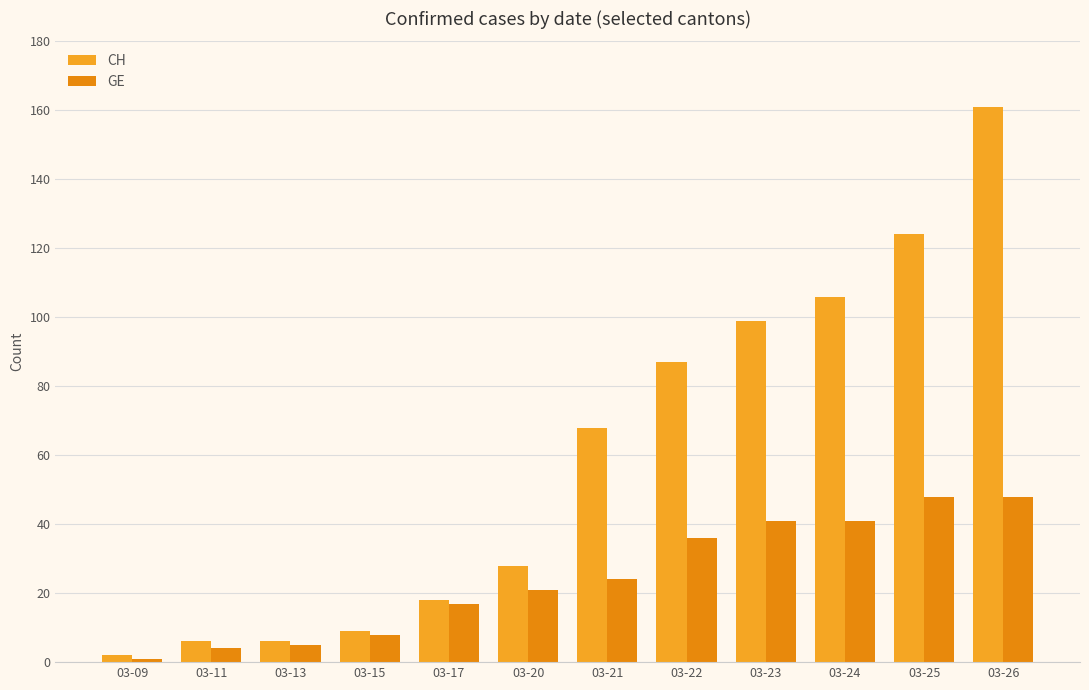

Rank the categories by CH value from highest to lowest.

03-26, 03-25, 03-24, 03-23, 03-22, 03-21, 03-20, 03-17, 03-15, 03-11, 03-13, 03-09